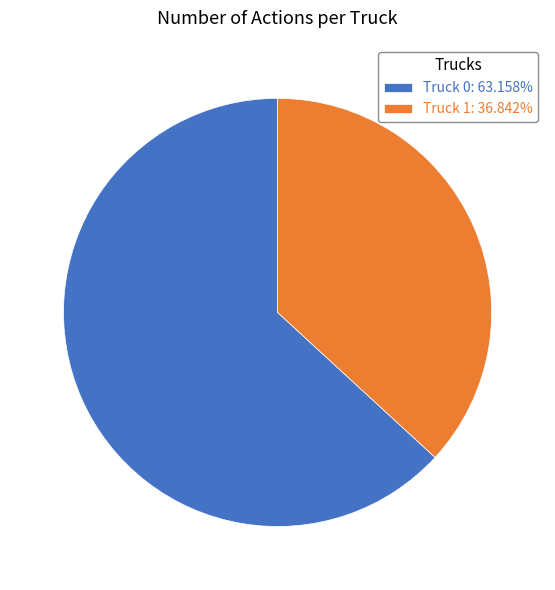

What is the ratio of the value at Truck 0: 63.158% to the value at Truck 1: 36.842%?

1.7